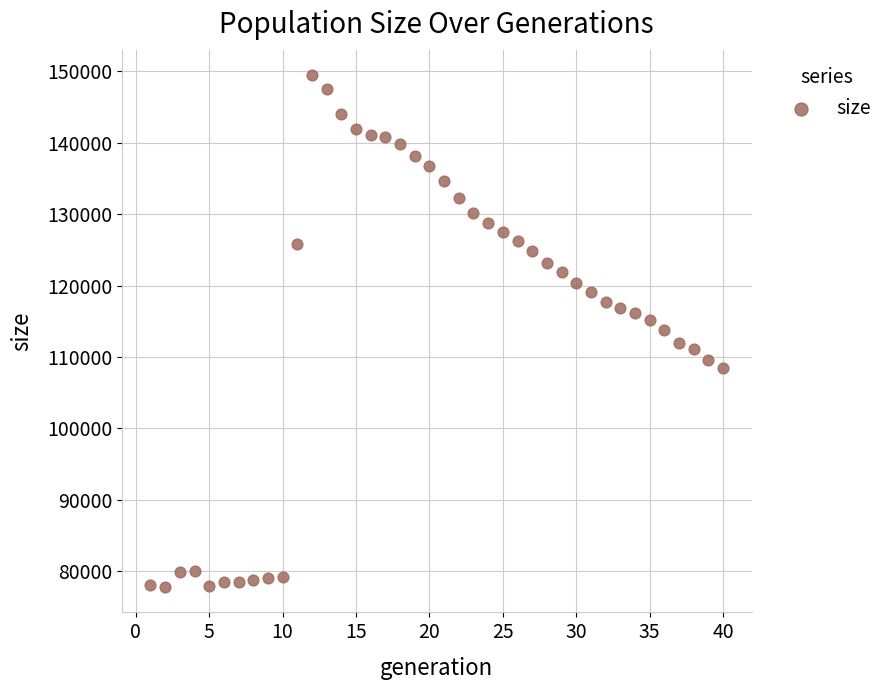

What is the range of X values (max minus min)?

39